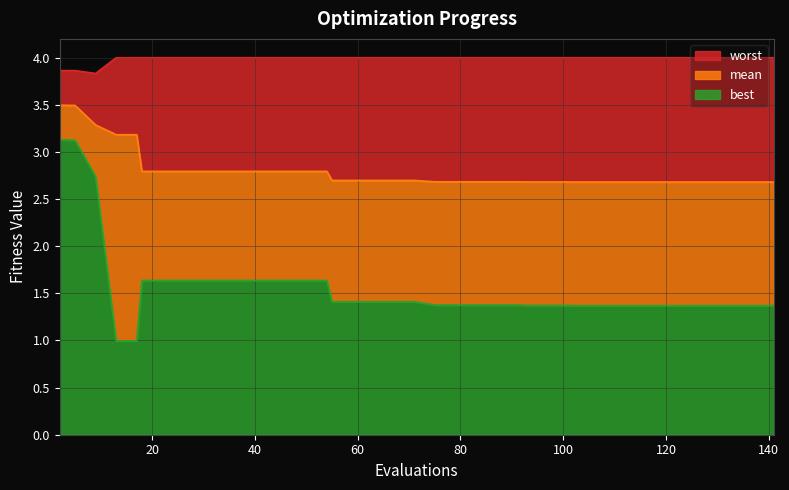

Is it true that worst equals 4.0 at 141?

True